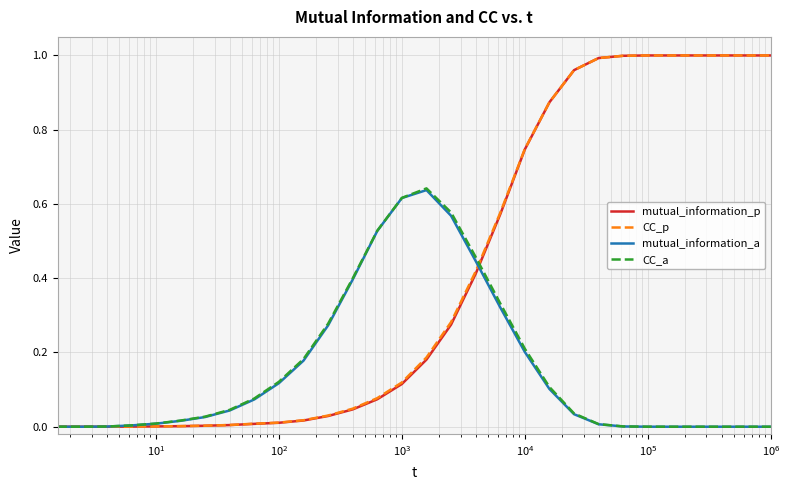

What is the value of the CC_a point at the 18th from the left?

0.5